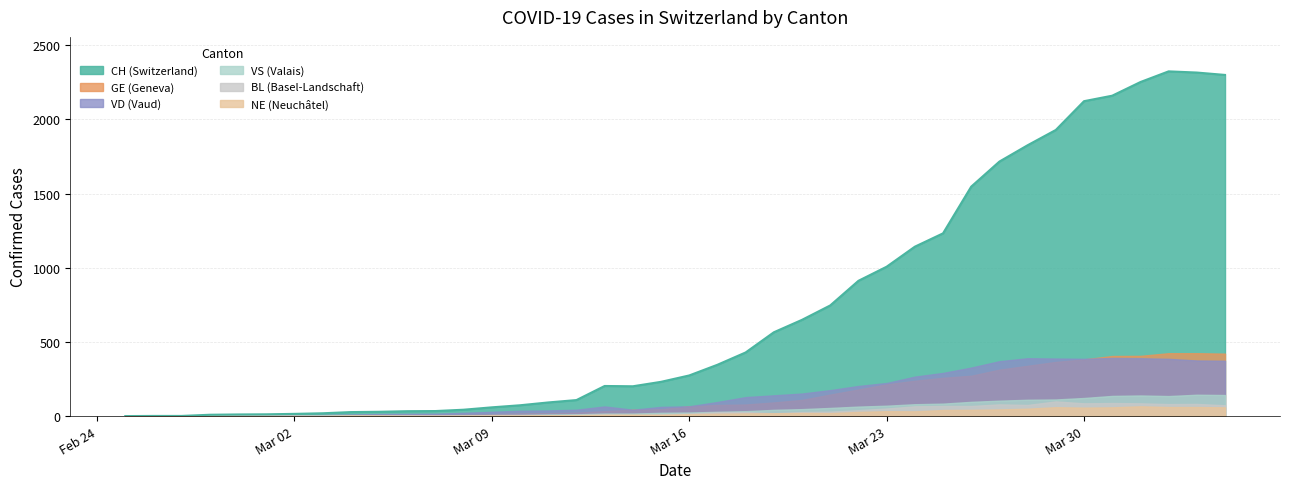

How many series are shown in this chart?

6